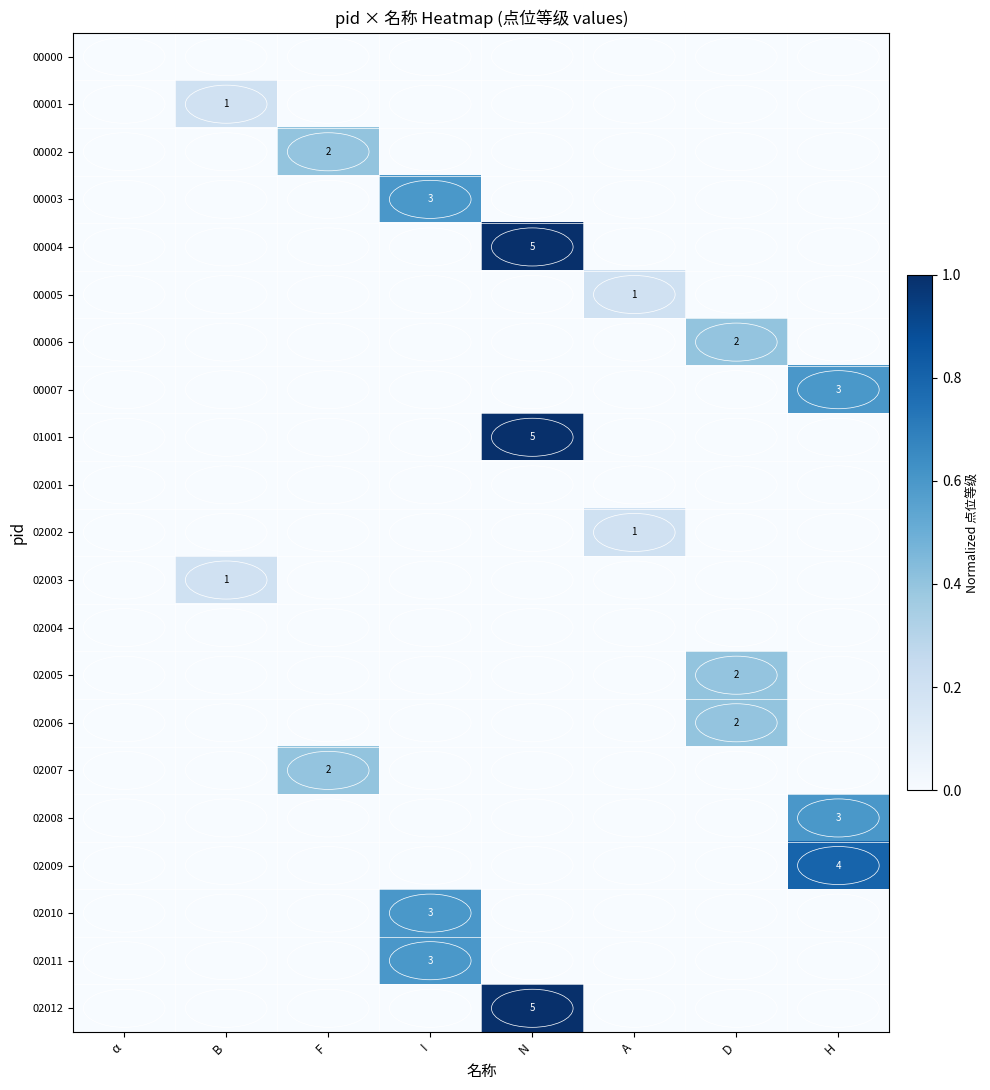

Is it true that 02005 equals 2 at D?

True